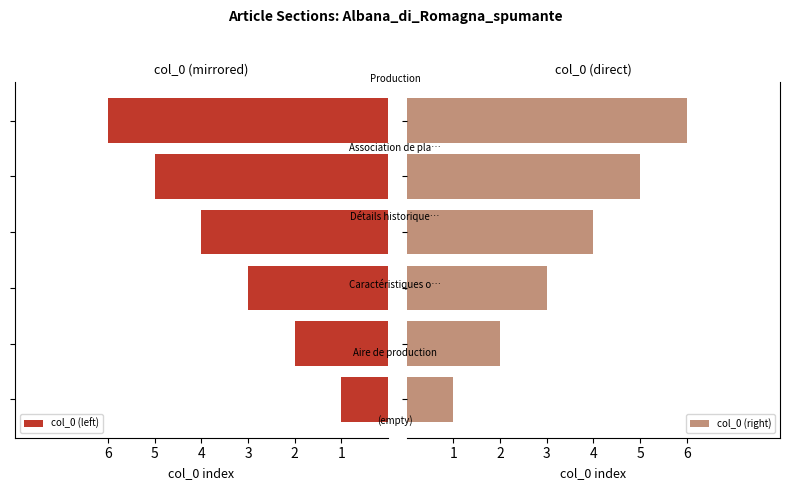

At how many categories does at least one series exceed 4?

2